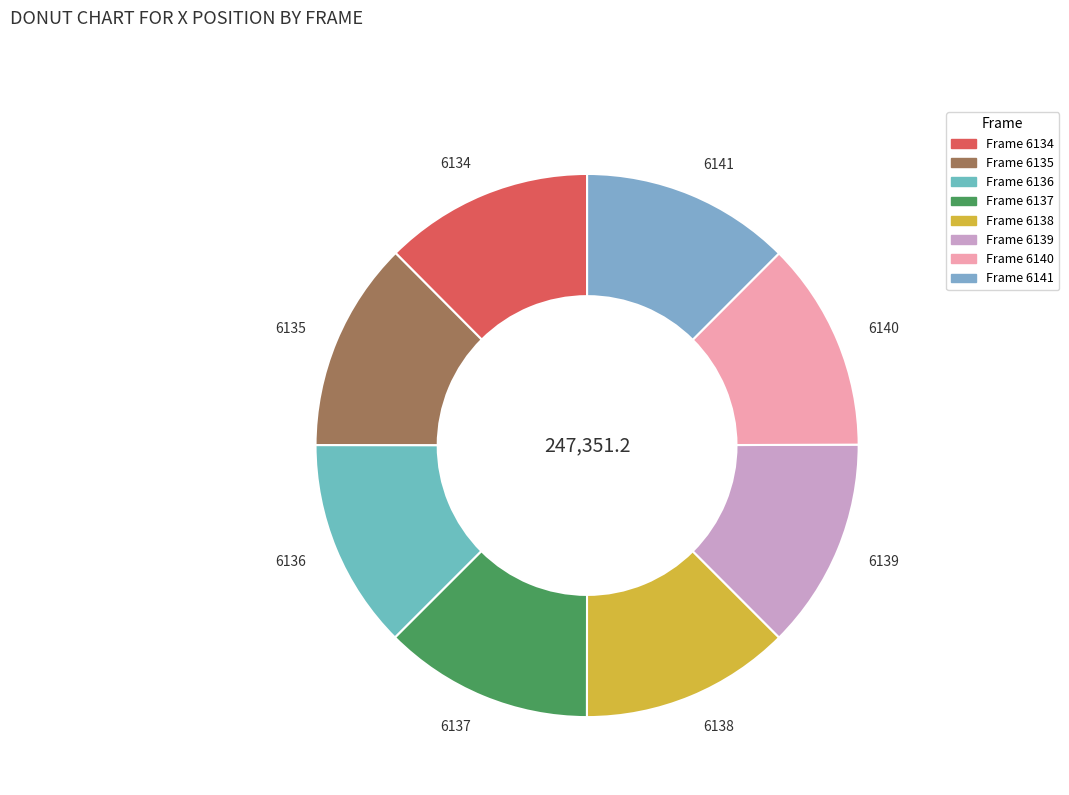

What is the ratio of the value at 6135 to the value at 6138?

1.0